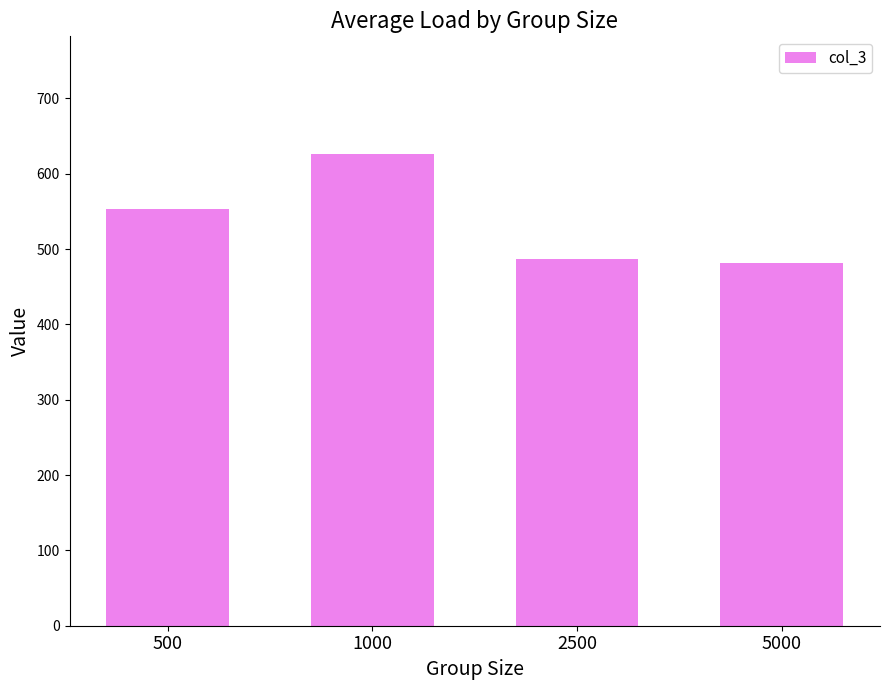

What is the value of the 3rd bar from the left?

487